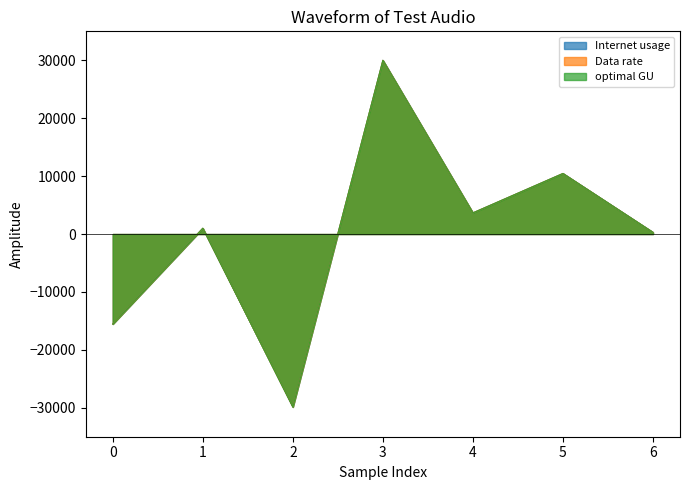

Does the chart display data point markers on the line(s)?

No